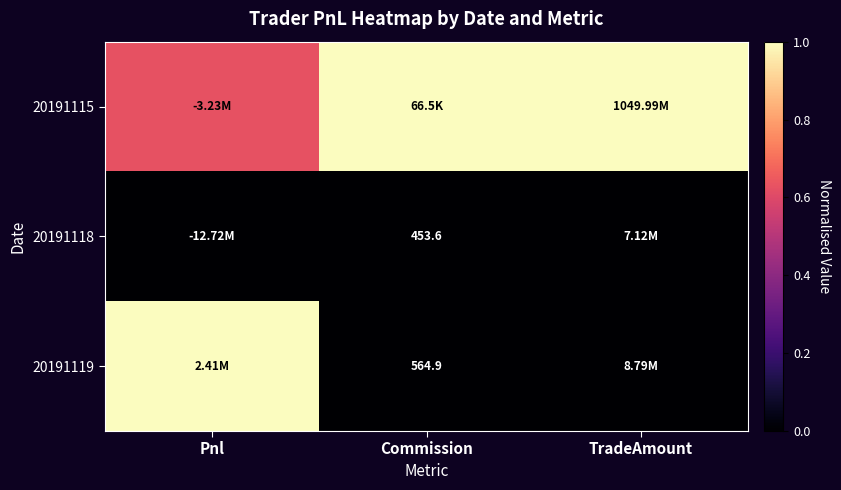

What is the difference between the second highest and minimum values in the 20191115 series?

0.4